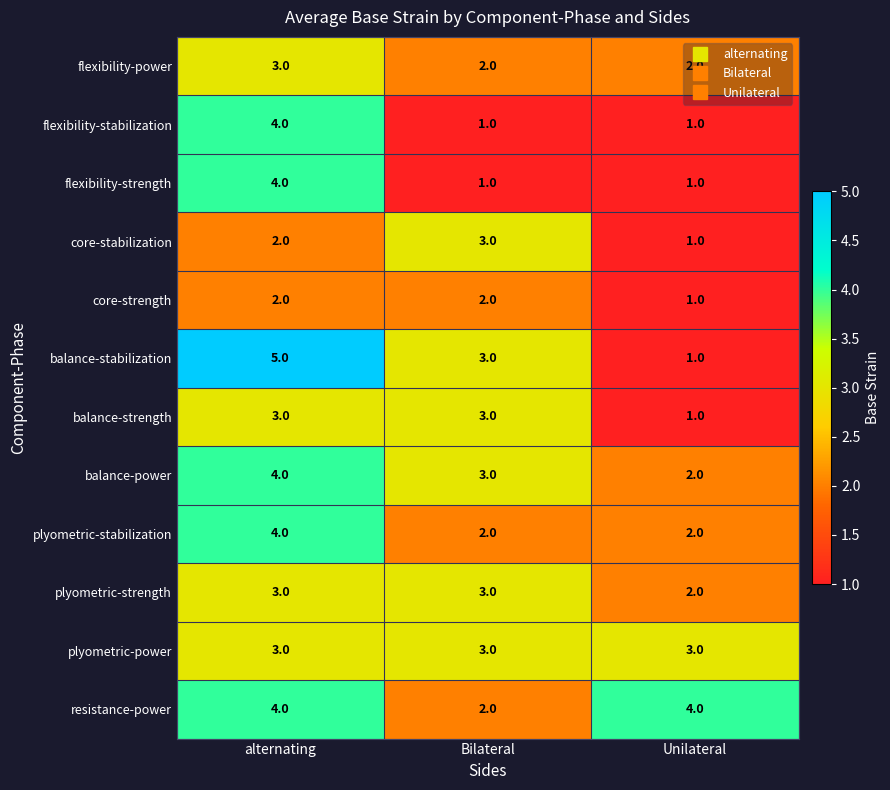

True or false: plyometric-strength has a value of 5 at alternating.

False